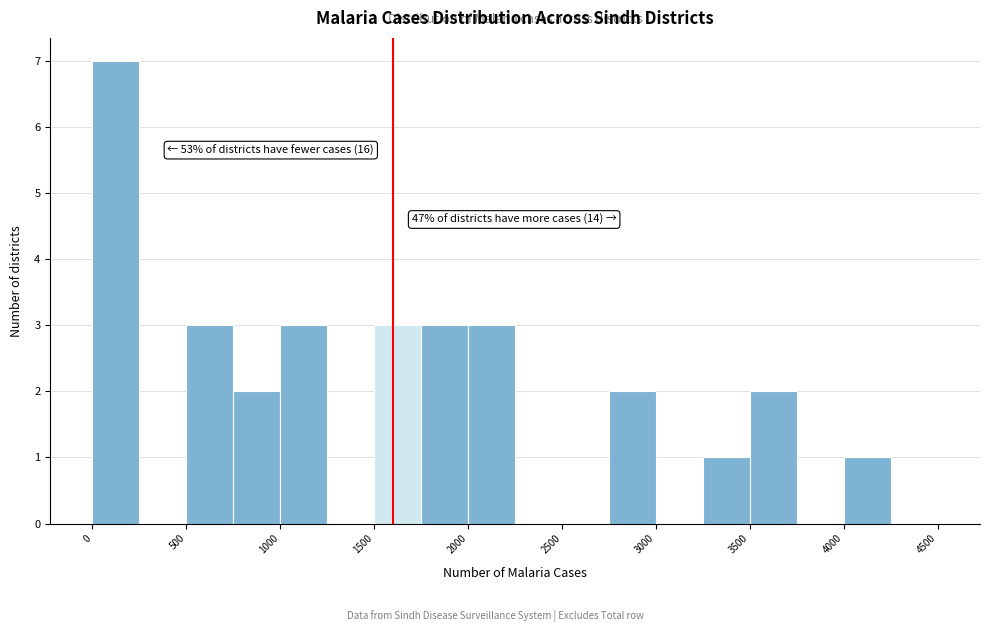

Which range on the x-axis has the tallest bar?

0 to 250